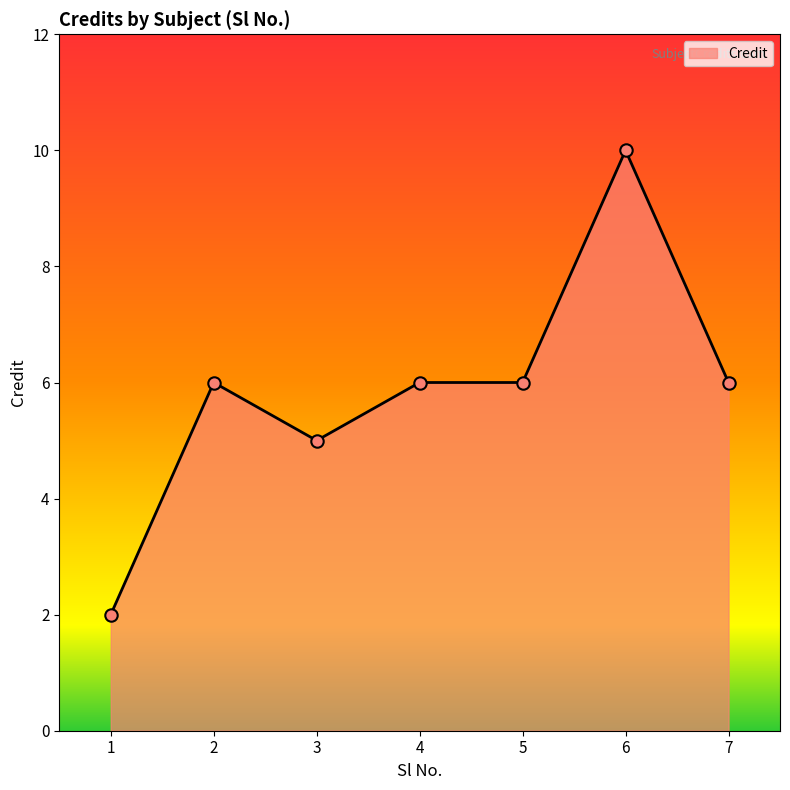

Which has a higher value, 1 or 7?

7